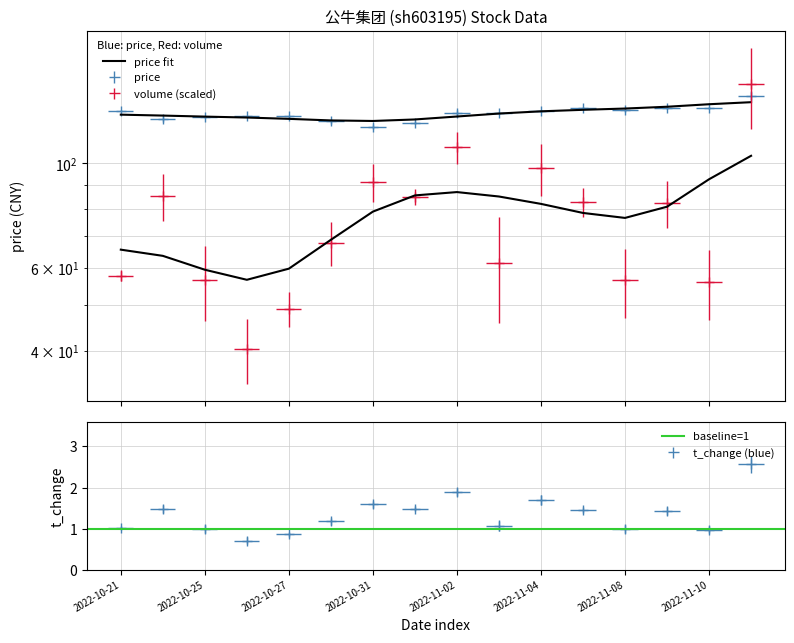

What are all the series names shown in the legend?

price, volume, t_change